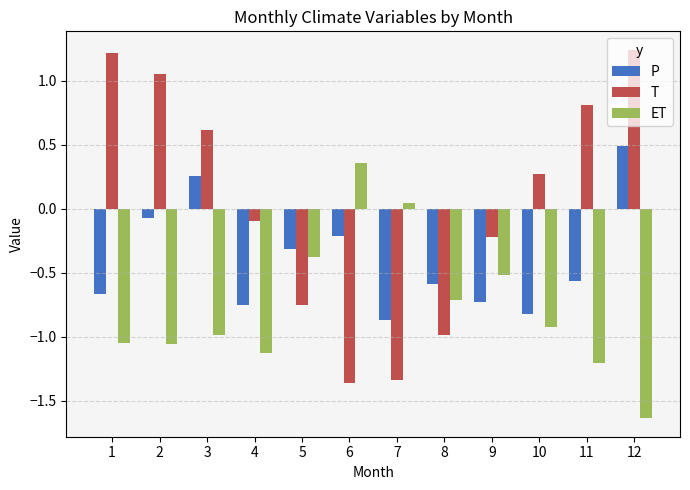

Which series has the largest range (max minus min)?

T